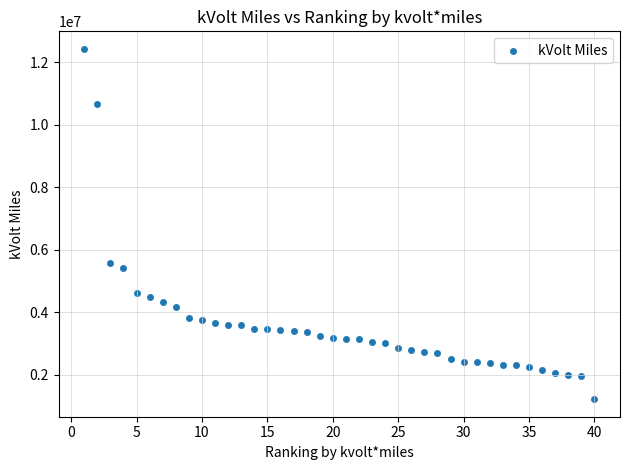

What Y value in the scatter plot is closest to 6819751?

5571799.0